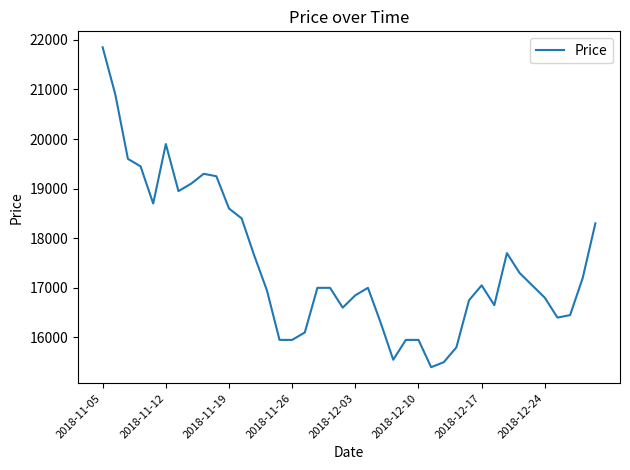

What is the greatest value displayed?

21850